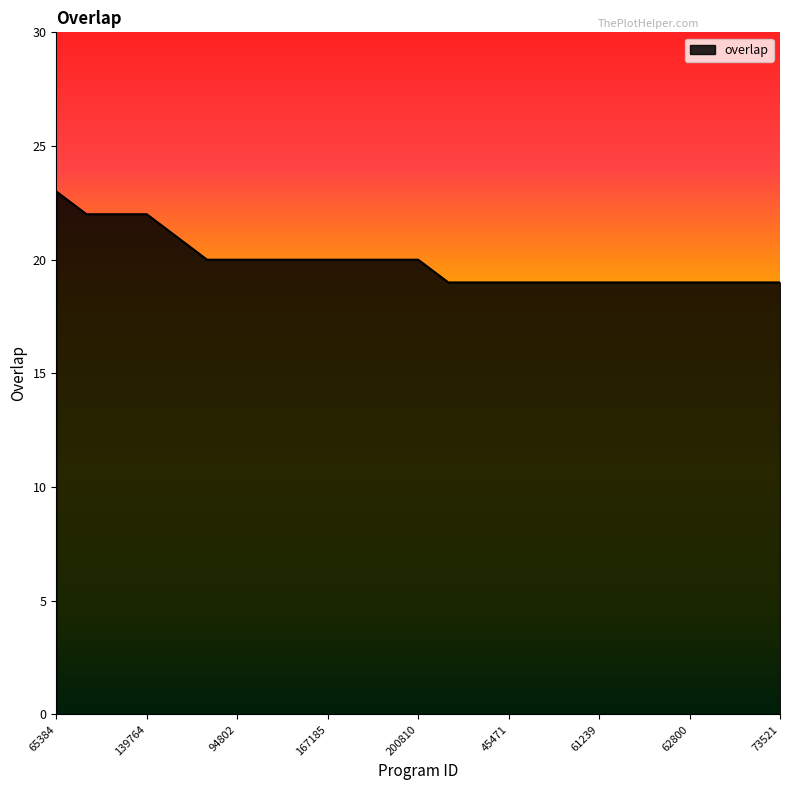

Reading left to right, what are all the values shown in this chart?

23	22	22	22	21	20	20	20	20	20	20	20	20	19	19	19	19	19	19	19	19	19	19	19	19